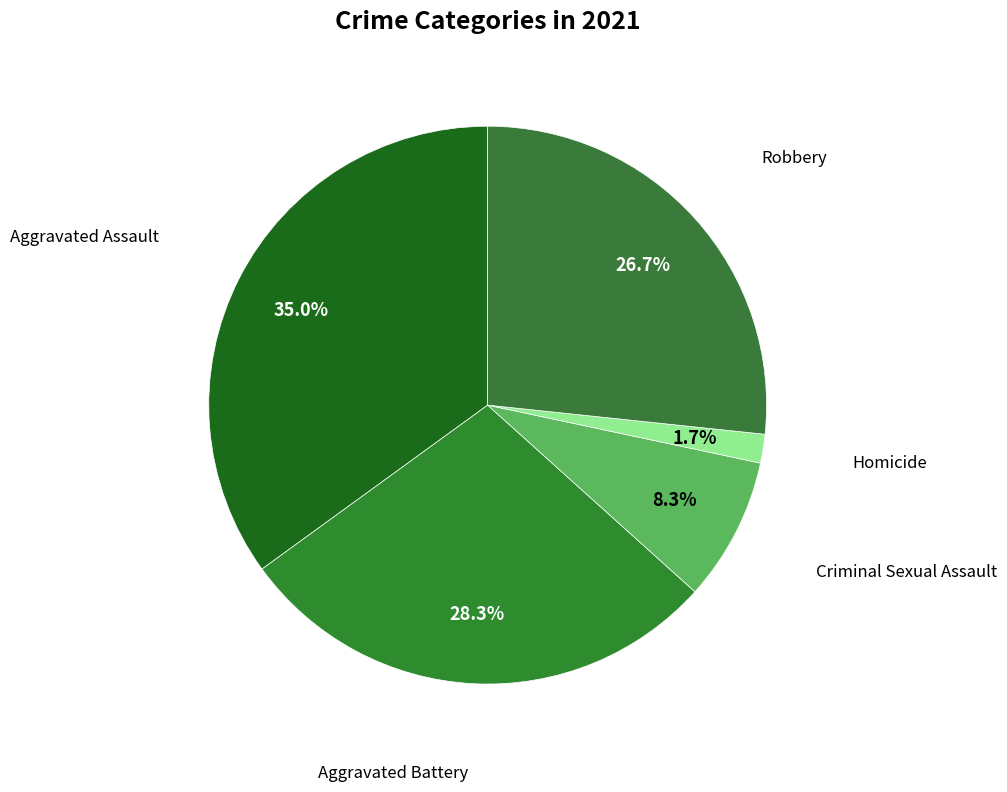

How many slices are in this pie chart?

5